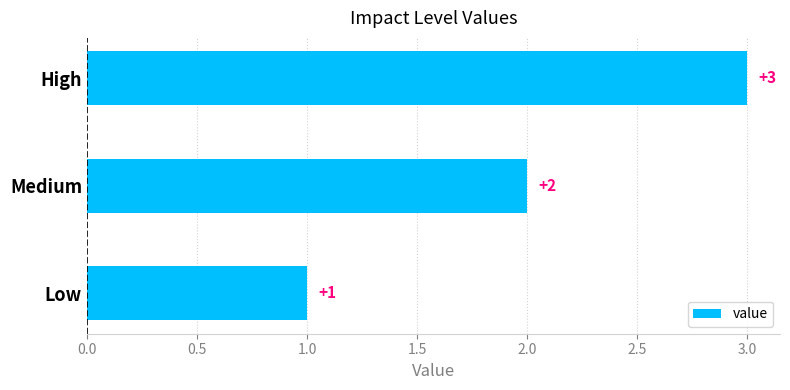

What is the sum of all values?

6